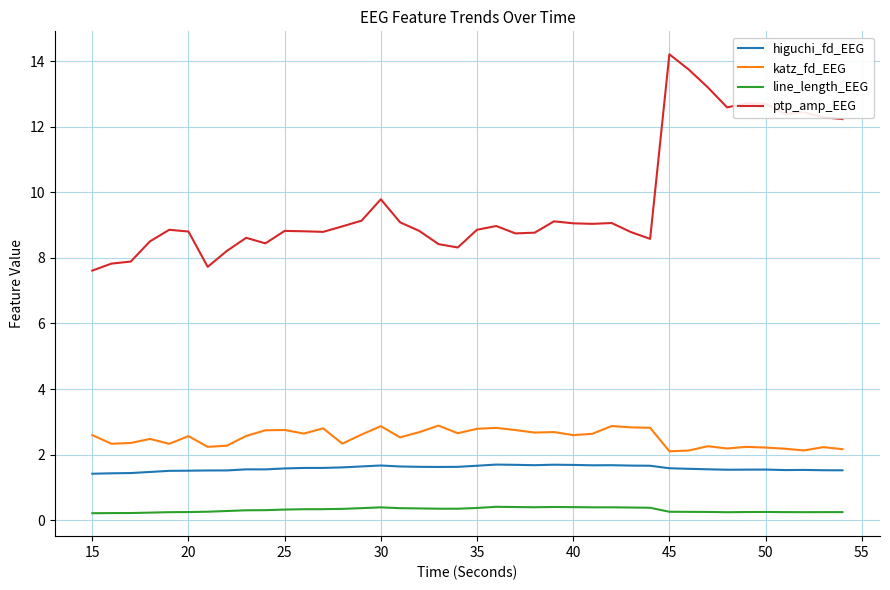

How many higuchi_fd_EEG values are between 1 and 2?

40